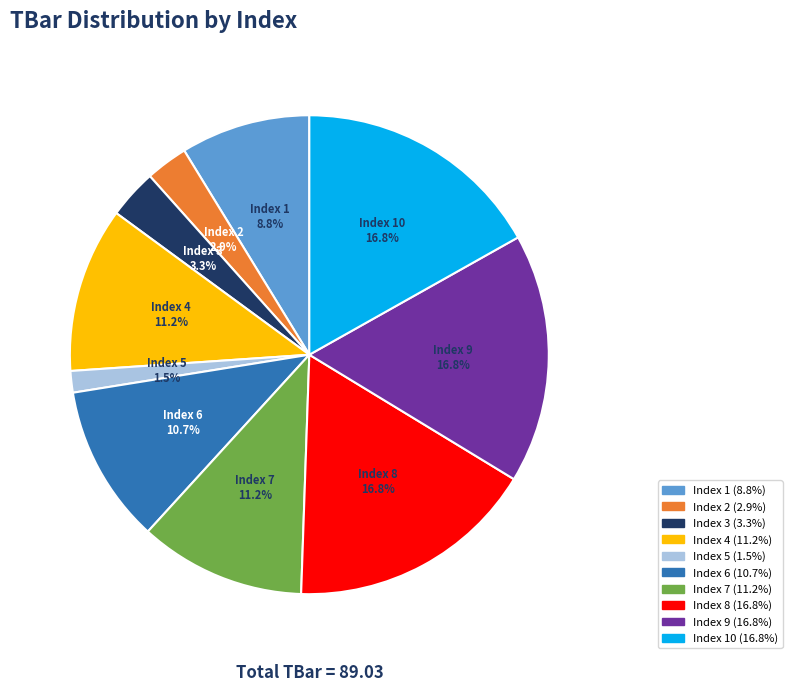

Combined, what portion of the pie is Index 1 and Index 8?

25.6%